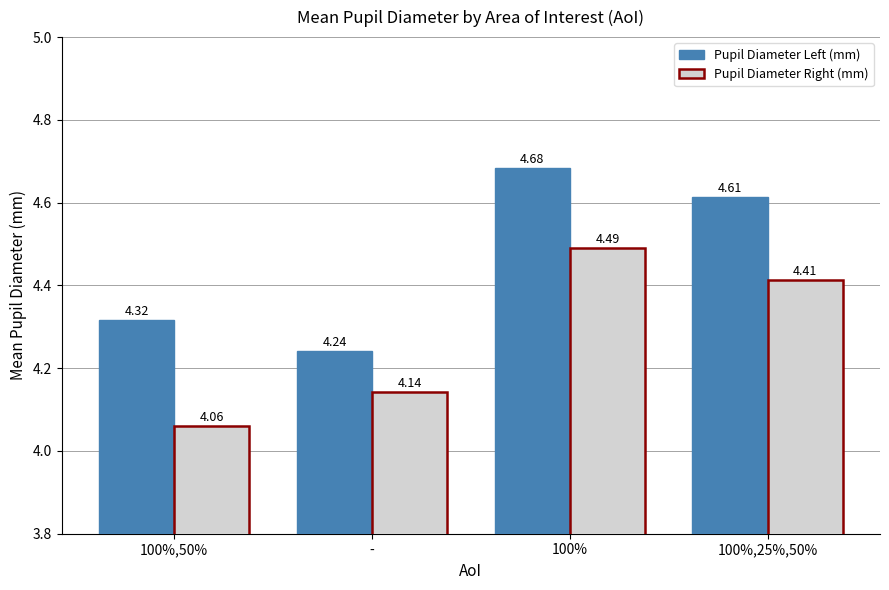

What is the difference between the Pupil Diameter Right (mm) values at - and 100%,25%,50%?

0.3